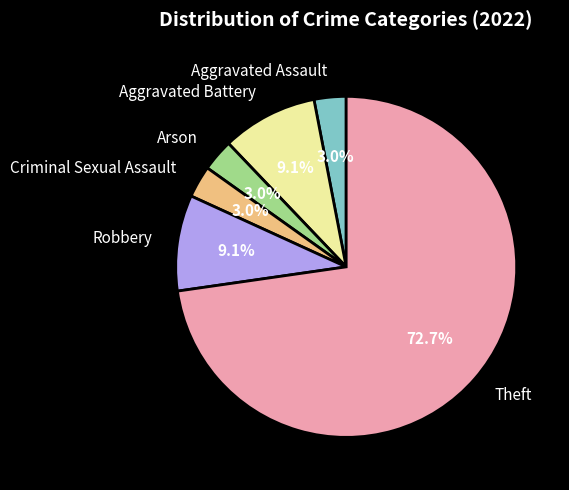

What percentage is the Robbery slice, to the nearest percent?

9%